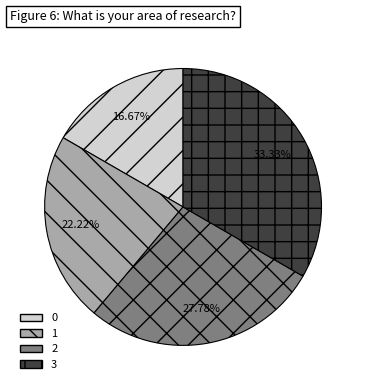

What is the ratio of the value at 1 to the value at 0?

1.3